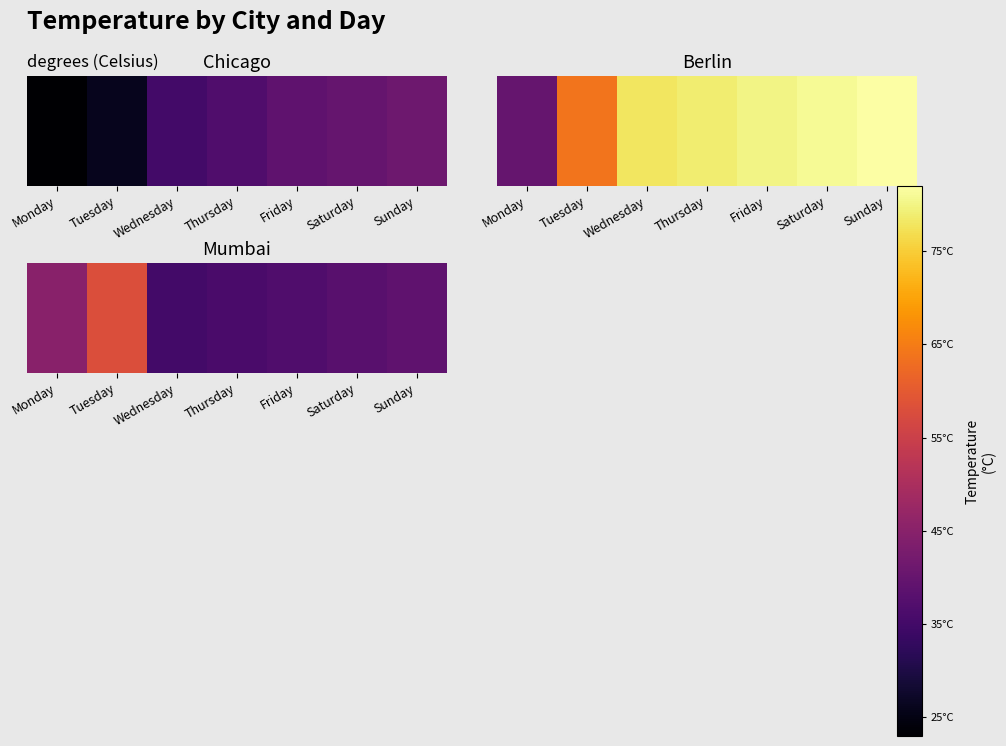

The value at Thursday is 14. True or false?

False